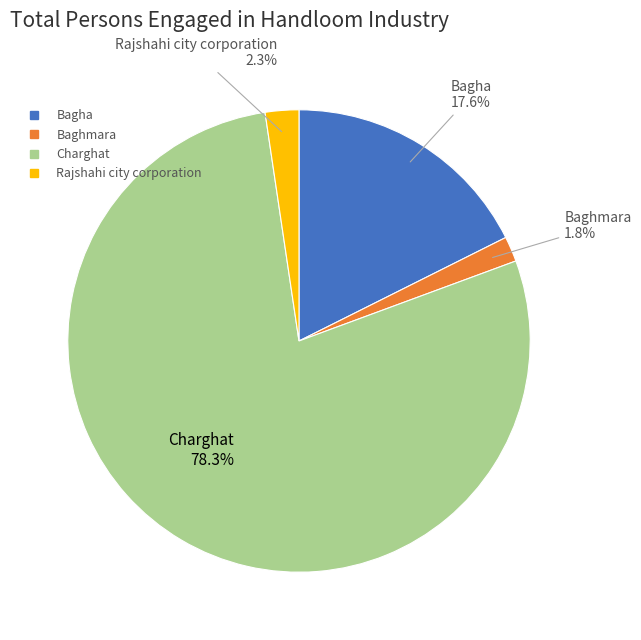

How many segments does this pie chart have?

4